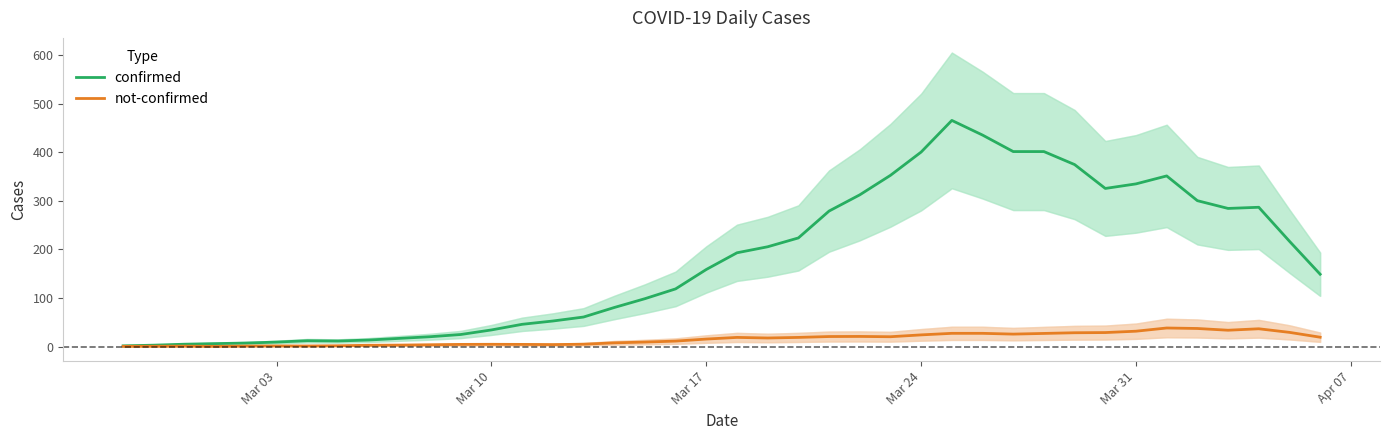

Which series has the largest total across all categories?

confirmed